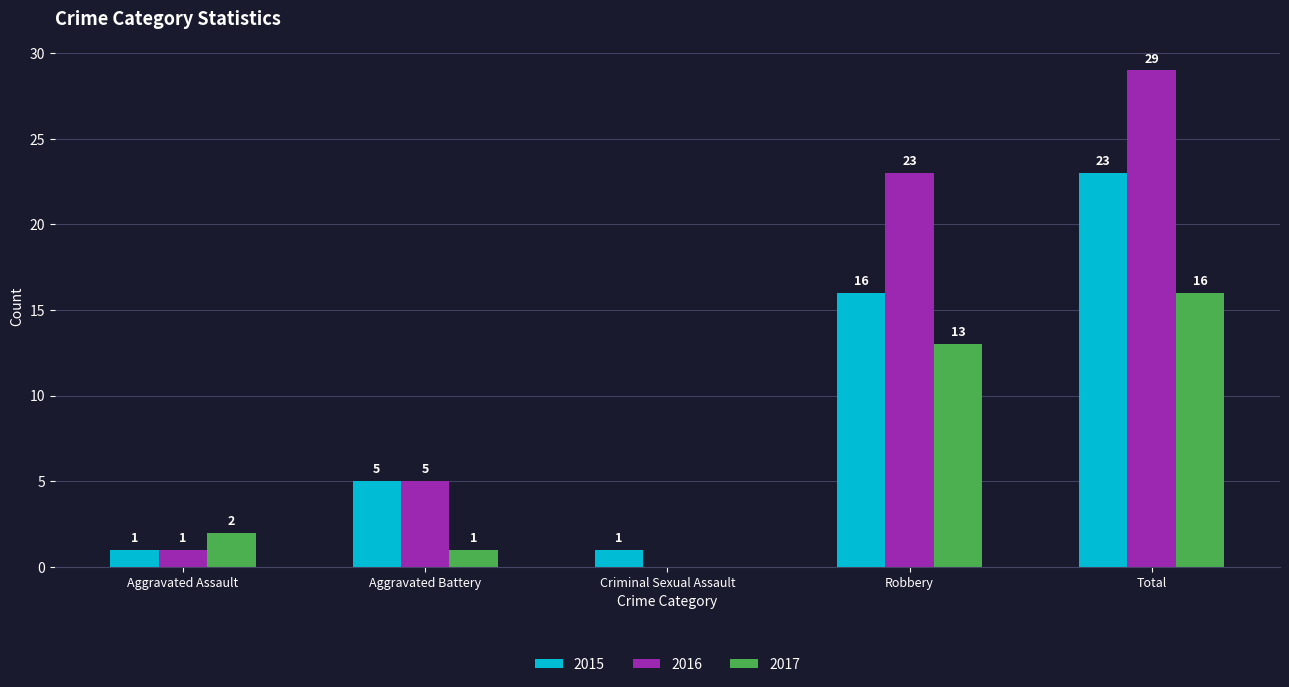

Which series has the largest range (max minus min)?

2016